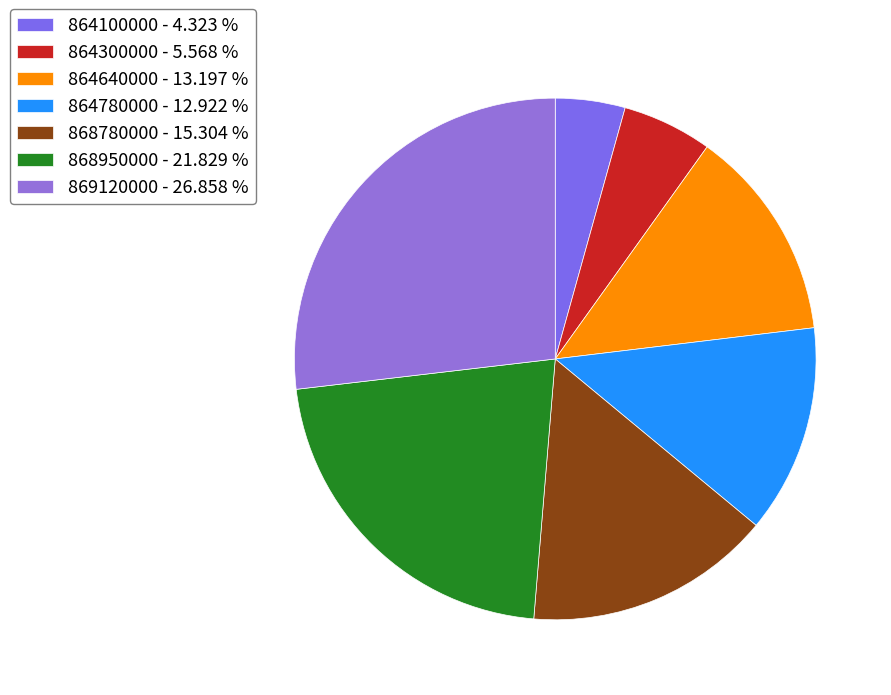

What is the change in value from 864100000 to 869120000?

+3275973240